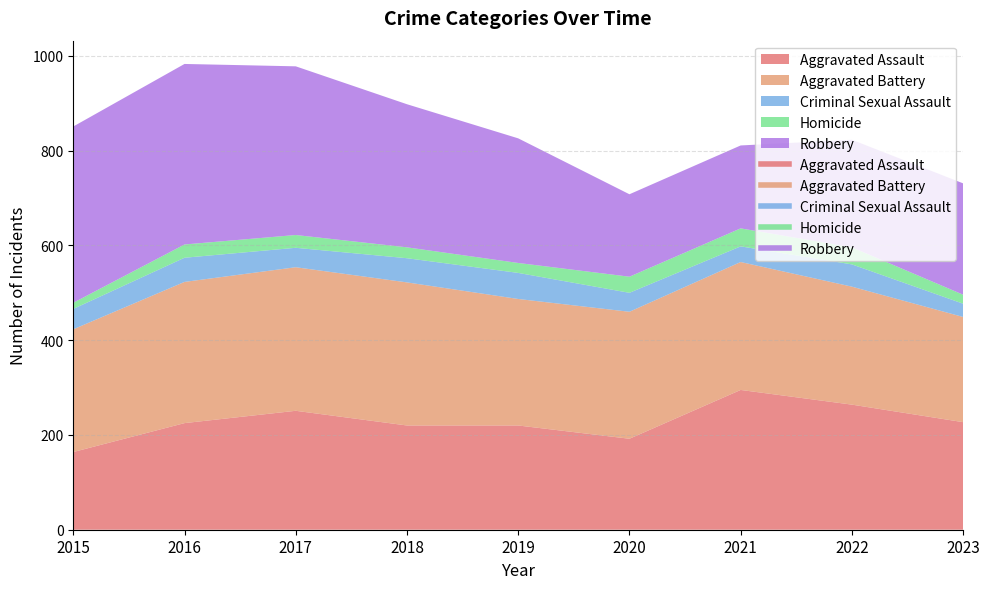

True or false: Aggravated Assault has more than 0 interior local peaks.

True